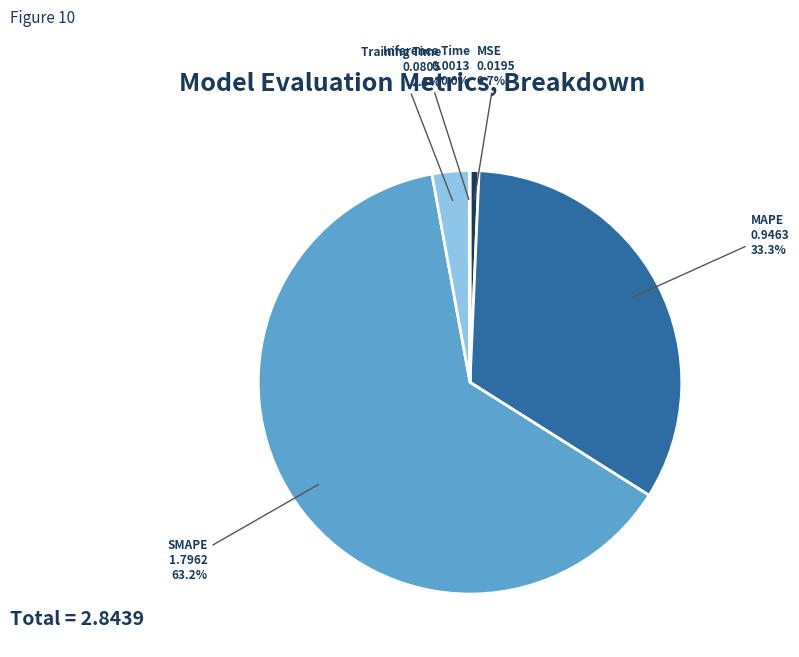

Does any single category account for the majority?

Yes